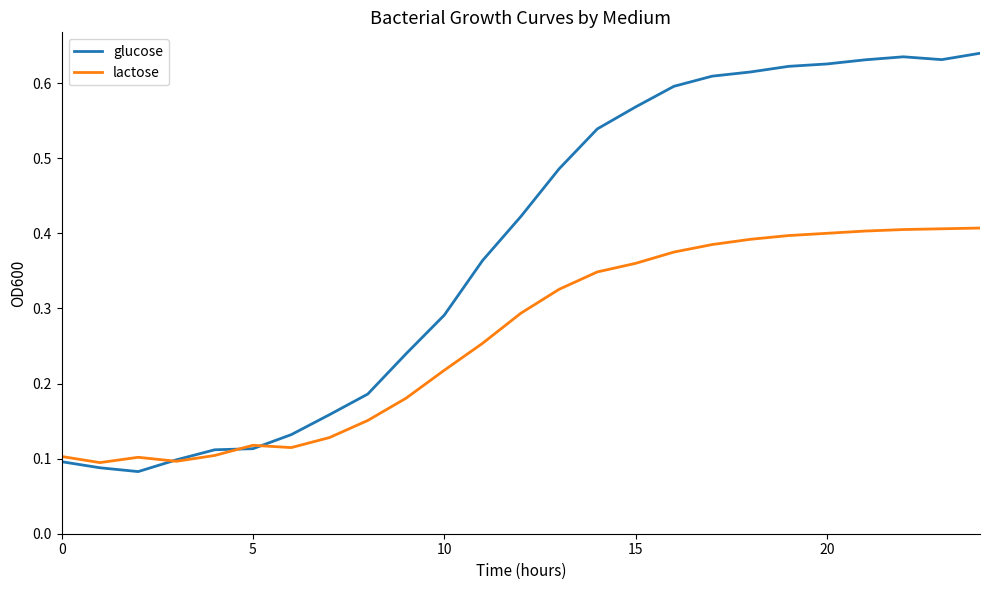

Which series has the largest total across all categories?

glucose